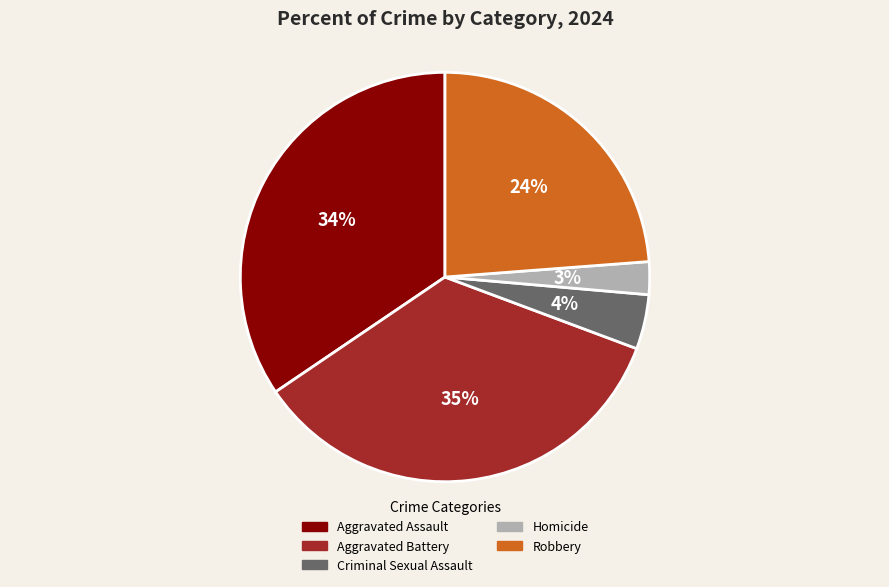

Count the number of slices in the pie.

5